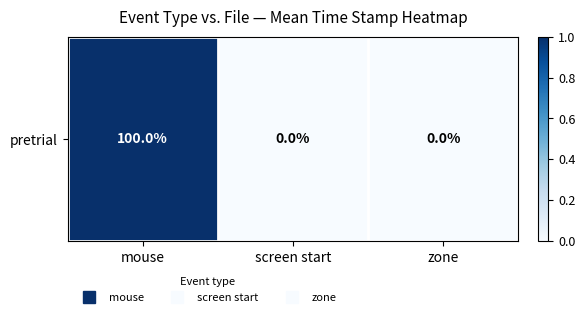

List the labels in order of value, largest first.

mouse, screen start, zone